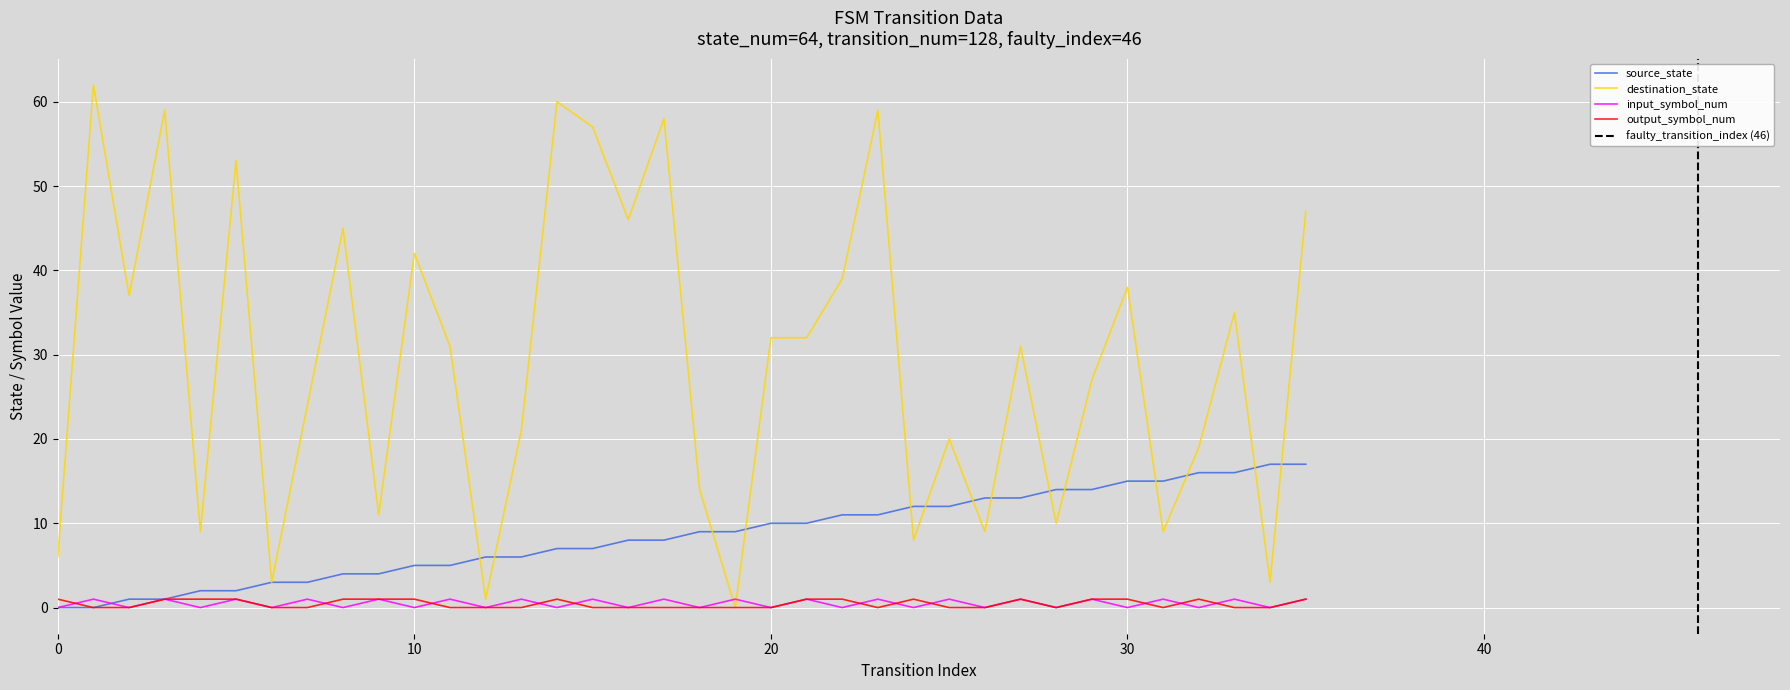

The value of source_state at 0 is 0. True or false?

True